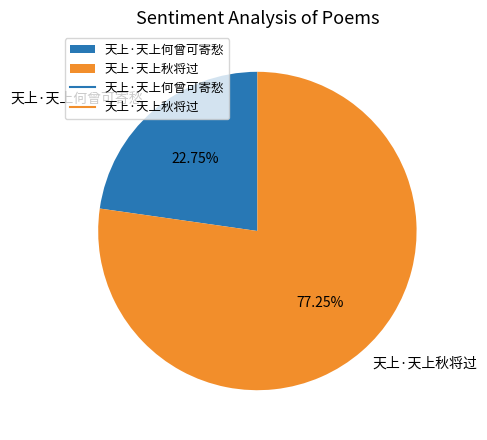

Which slice represents more than half of the pie?

天上·天上秋将过